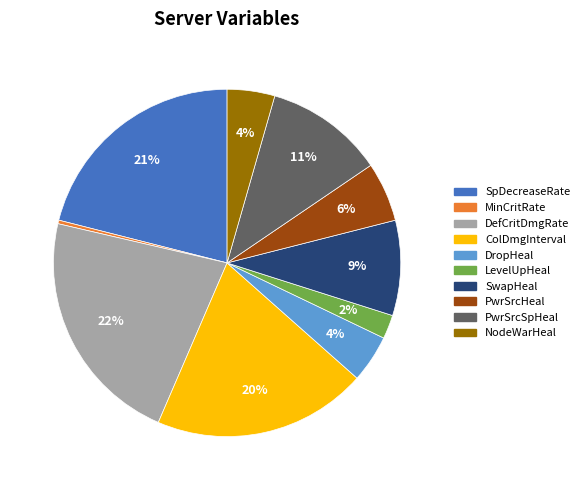

Is there any slice that represents more than half of the pie?

No